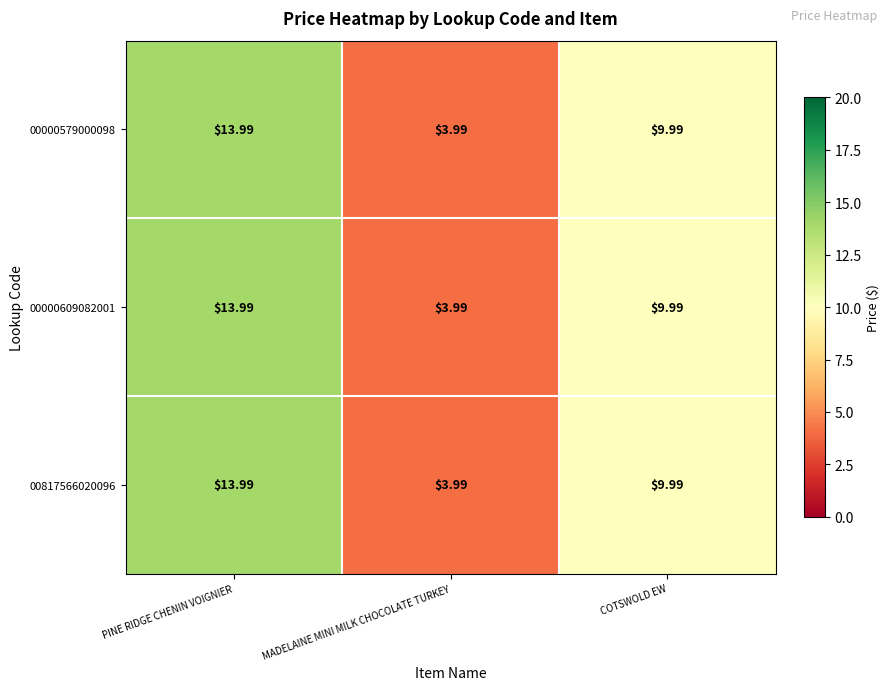

How many values in the 00817566020096 series are below 9?

1